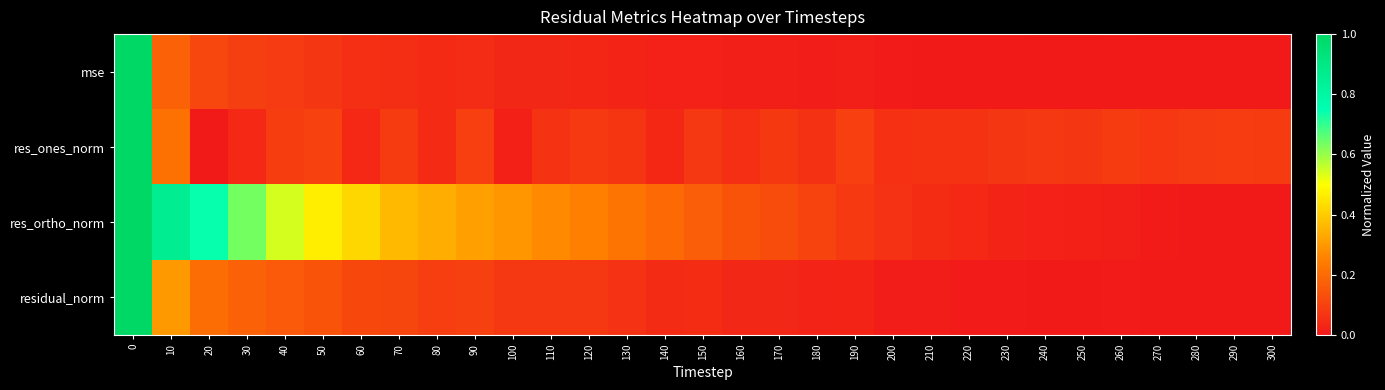

Reading left to right, transcribe all the data shown in this chart.

mse: 0=1.0	10=0.2	20=0.1	30=0.1	40=0.1	50=0.1	60=0.1	70=0.1	80=0.0	90=0.0	100=0.0	110=0.0	120=0.0	130=0.0	140=0.0	150=0.0	160=0.0	170=0.0	180=0.0	190=0.0	200=0.0	210=0.0	220=0.0	230=0.0	240=0.0	250=0.0	260=0.0	270=0.0	280=0.0	290=0.0	300=0.0
res_ones_norm: 0=1.0	10=0.2	20=0.0	30=0.0	40=0.1	50=0.1	60=0.0	70=0.1	80=0.0	90=0.1	100=0.0	110=0.1	120=0.1	130=0.1	140=0.0	150=0.1	160=0.1	170=0.1	180=0.1	190=0.1	200=0.1	210=0.1	220=0.1	230=0.1	240=0.1	250=0.1	260=0.1	270=0.1	280=0.1	290=0.1	300=0.1
res_ortho_norm: 0=1.0	10=0.9	20=0.7	30=0.6	40=0.5	50=0.5	60=0.4	70=0.4	80=0.3	90=0.3	100=0.3	110=0.3	120=0.3	130=0.2	140=0.2	150=0.2	160=0.1	170=0.1	180=0.1	190=0.1	200=0.1	210=0.0	220=0.0	230=0.0	240=0.0	250=0.0	260=0.0	270=0.0	280=0.0	290=0.0	300=0.0
residual_norm: 0=1.0	10=0.3	20=0.2	30=0.2	40=0.2	50=0.1	60=0.1	70=0.1	80=0.1	90=0.1	100=0.1	110=0.1	120=0.1	130=0.1	140=0.0	150=0.0	160=0.0	170=0.0	180=0.0	190=0.0	200=0.0	210=0.0	220=0.0	230=0.0	240=0.0	250=0.0	260=0.0	270=0.0	280=0.0	290=0.0	300=0.0